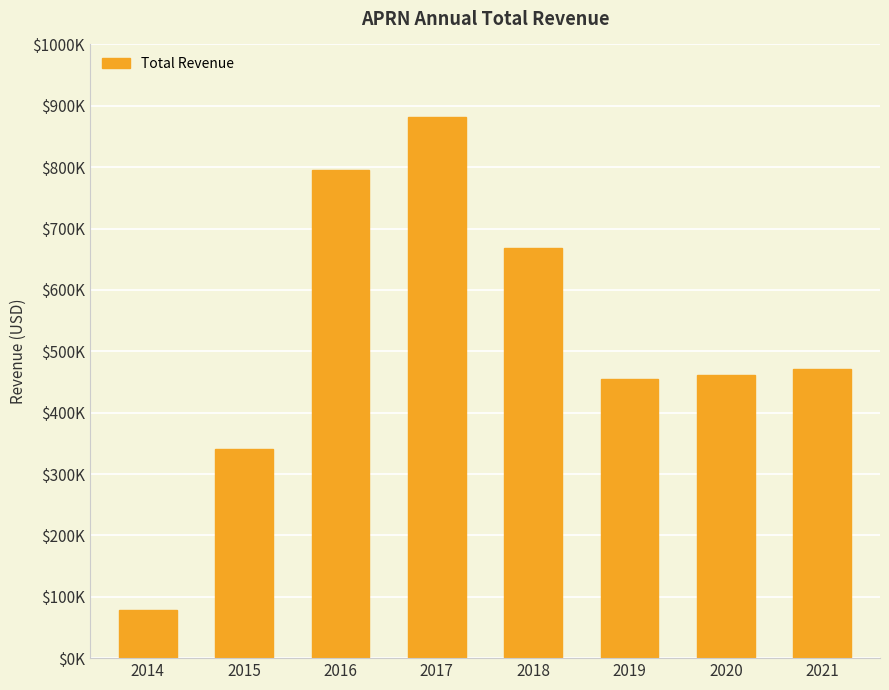

Which label corresponds to the largest value in the chart?

2017